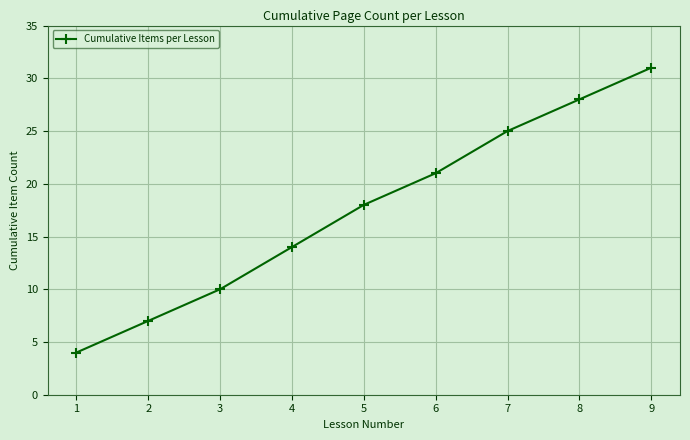

What is the difference between the maximum and minimum values?

27